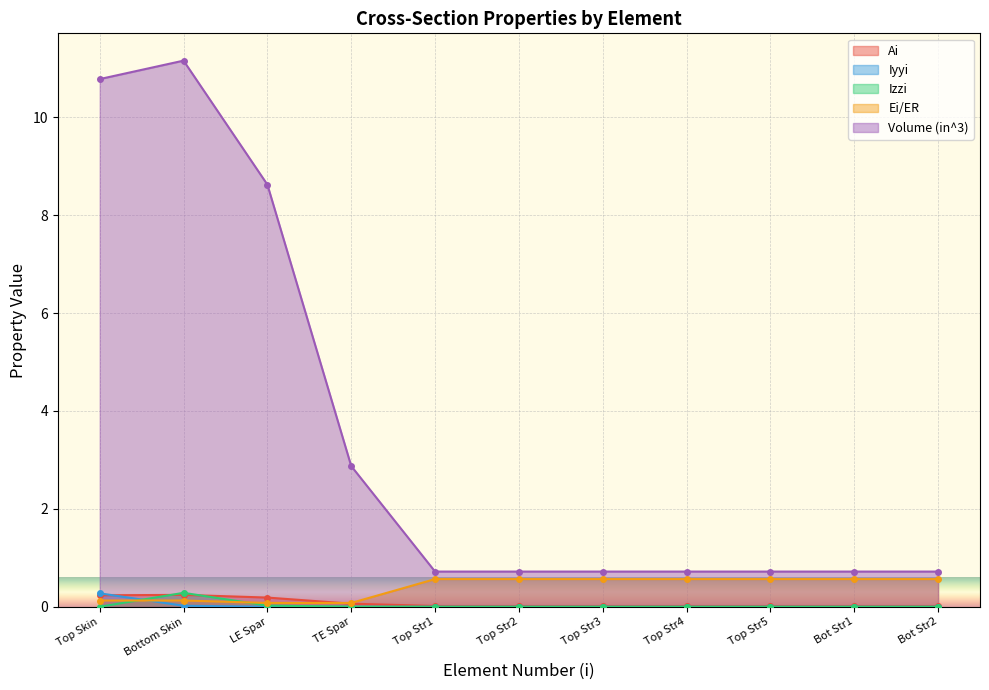

The Volume (in^3) series shows 0.7 at Top Str1. True or false?

True